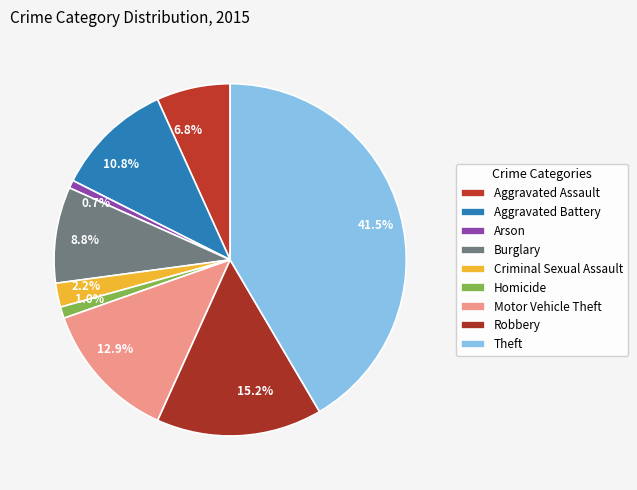

Which slice is the largest?

Theft